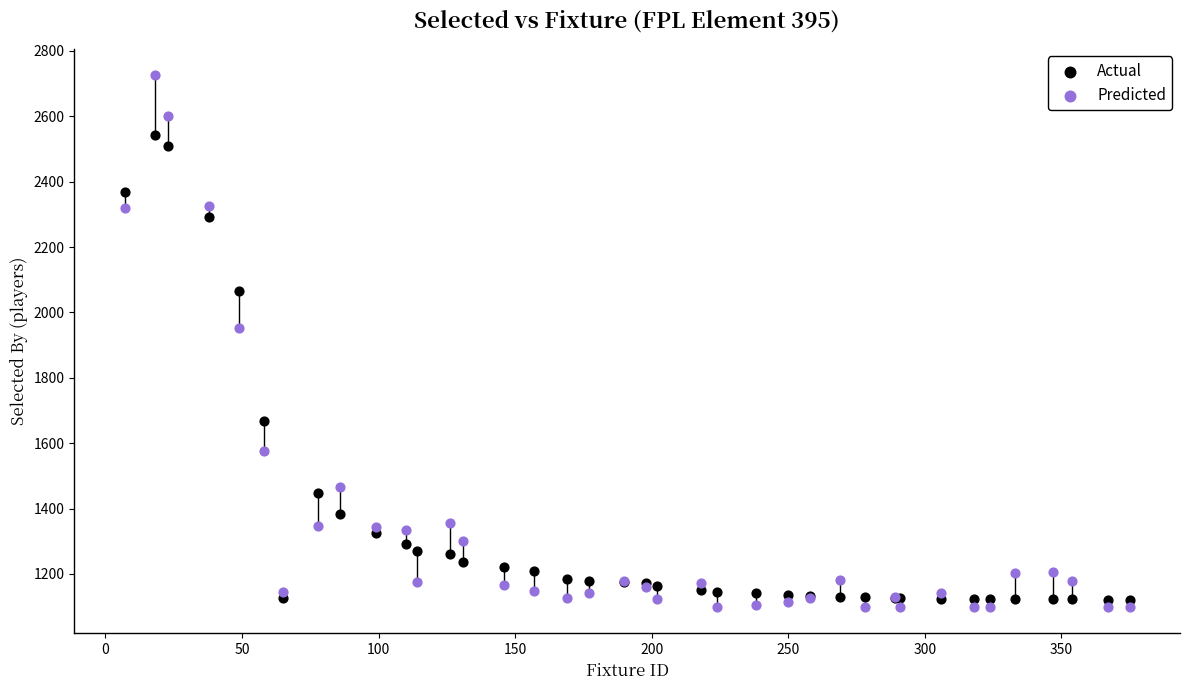

Which series contains the highest Y value?

Predicted